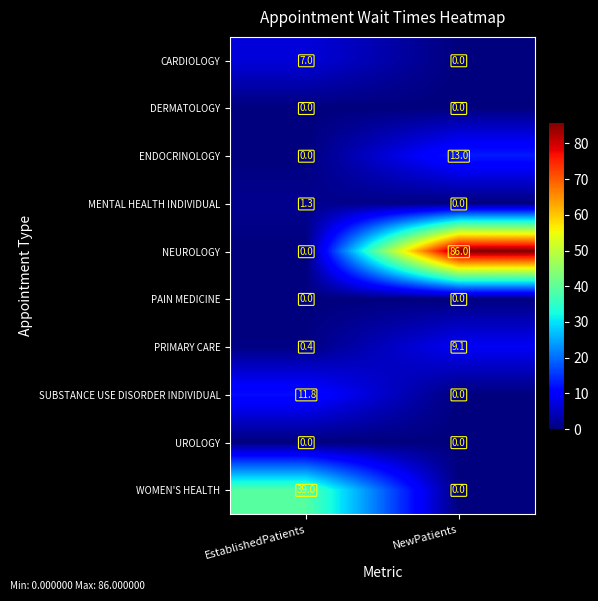

At which label is WOMEN'S HEALTH closest to 19?

NewPatients